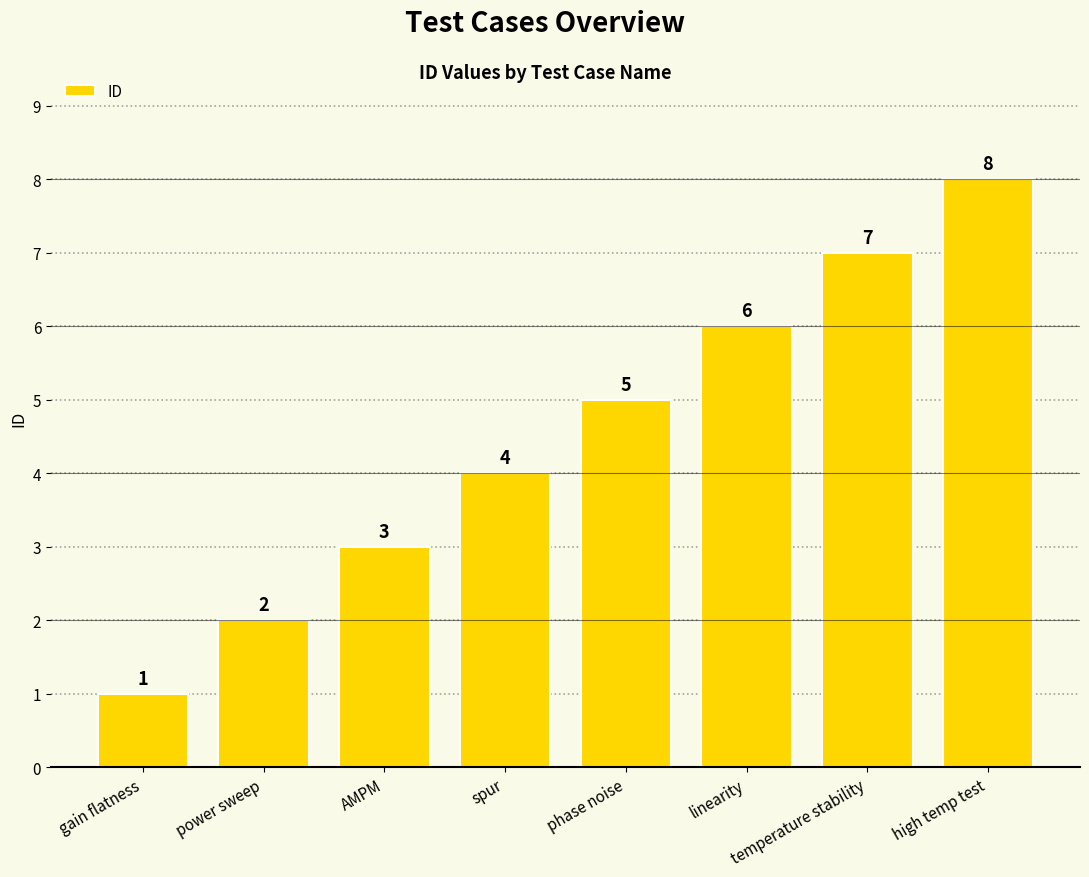

What is the label of the 6th bar from the left?

linearity